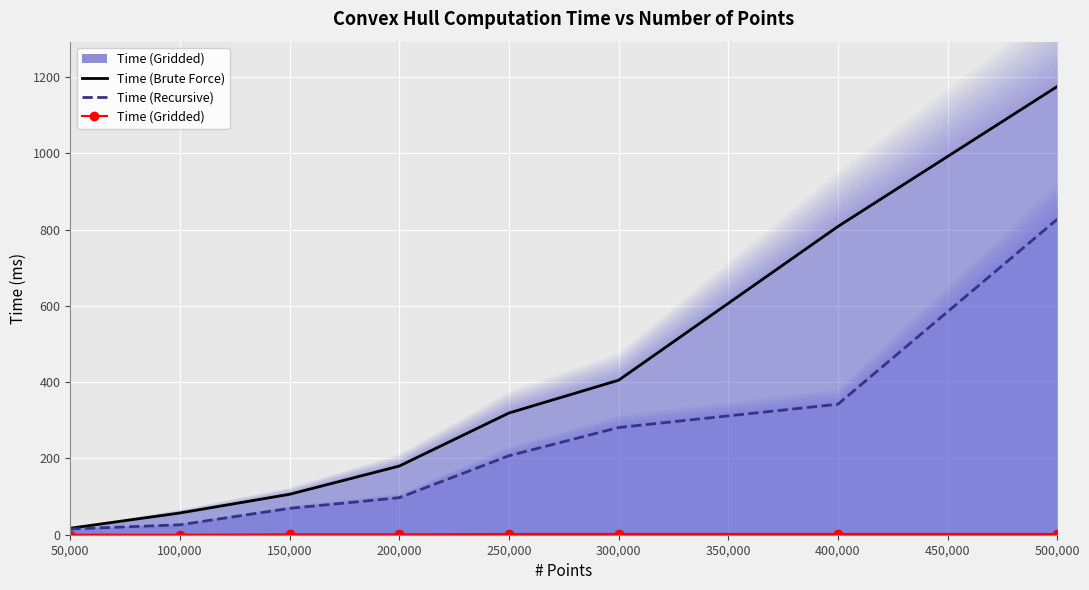

How many lines are shown in the chart?

3